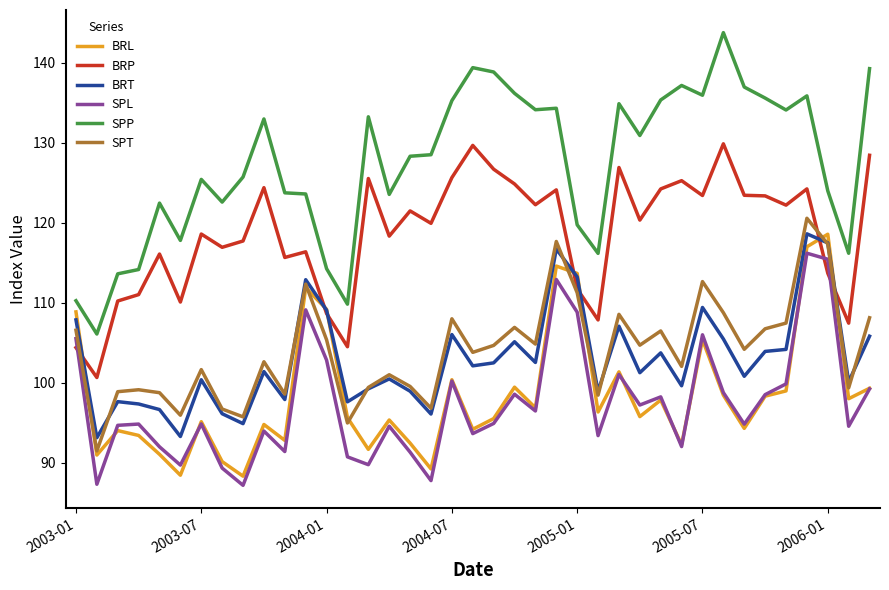

What is the minimum value shown in the chart?

87.2